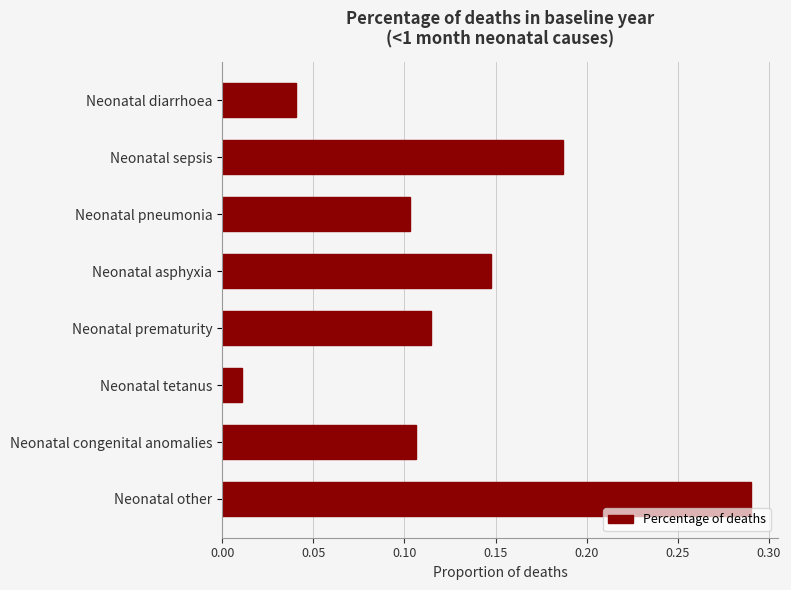

The chart shows a value of 0.3 at Neonatal sepsis. True or false?

False